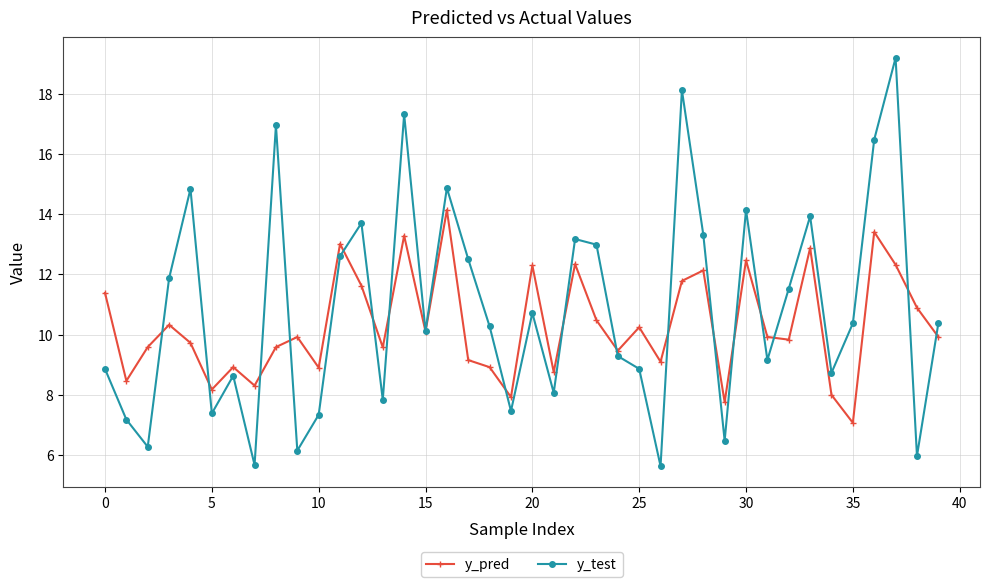

What is the lowest value of the y_pred series?

7.1